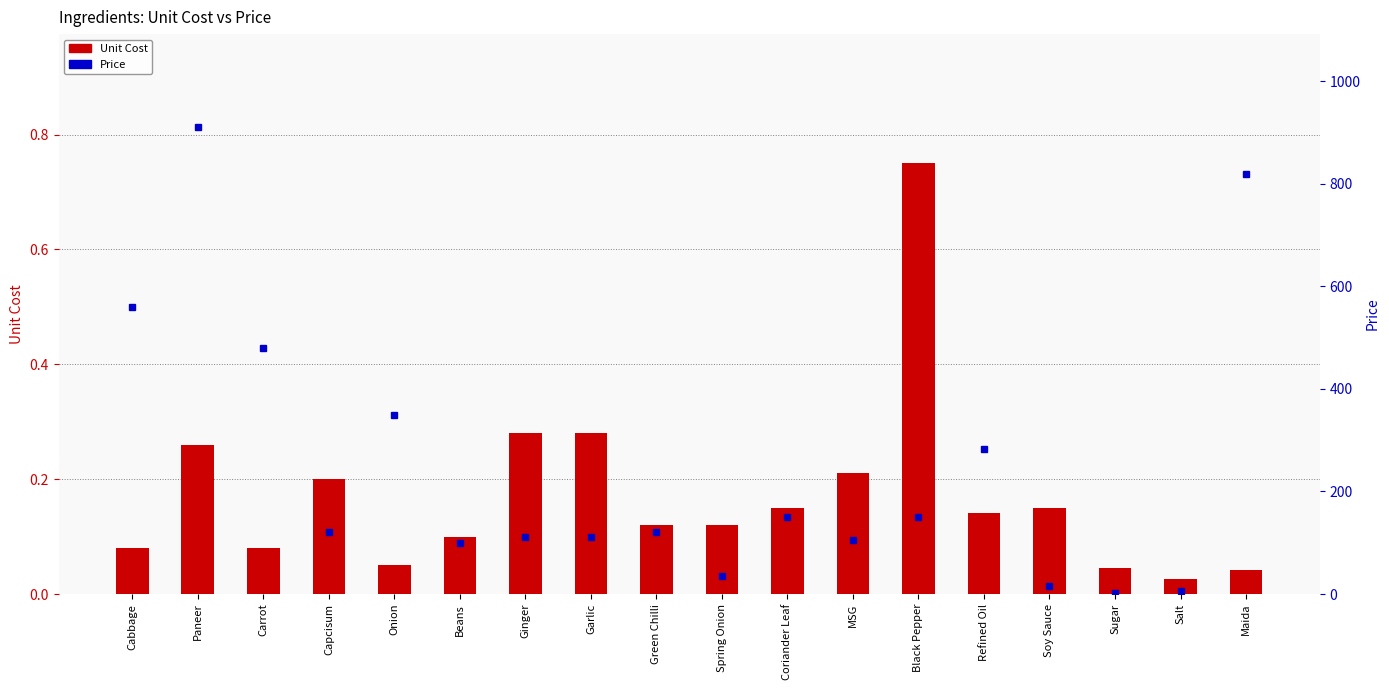

Which series has the largest total across all categories?

Price